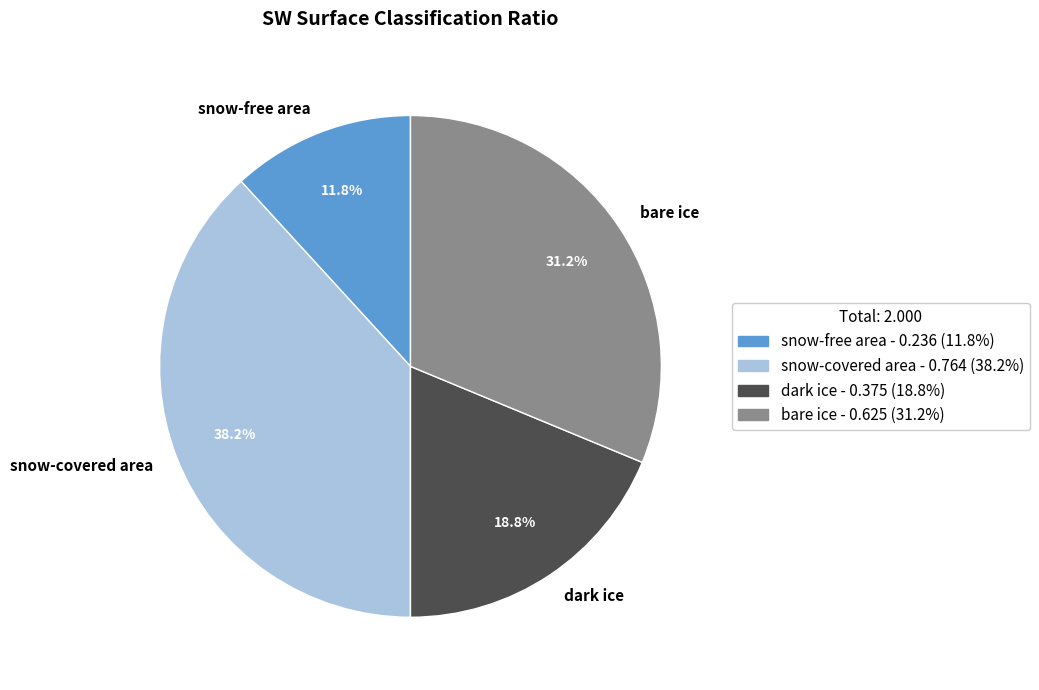

Which has a higher value, bare ice or snow-covered area?

snow-covered area